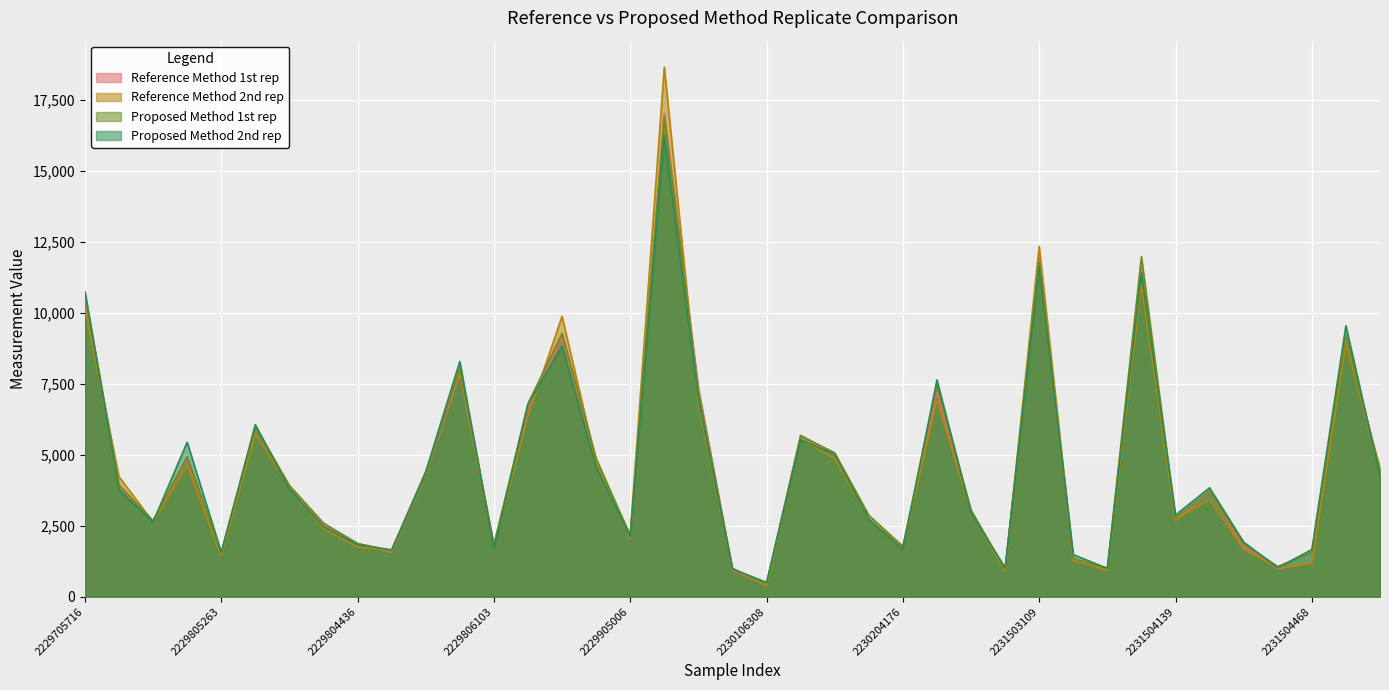

True or false: Proposed Method 2nd rep has a value of 8010 at 2229805226.

False